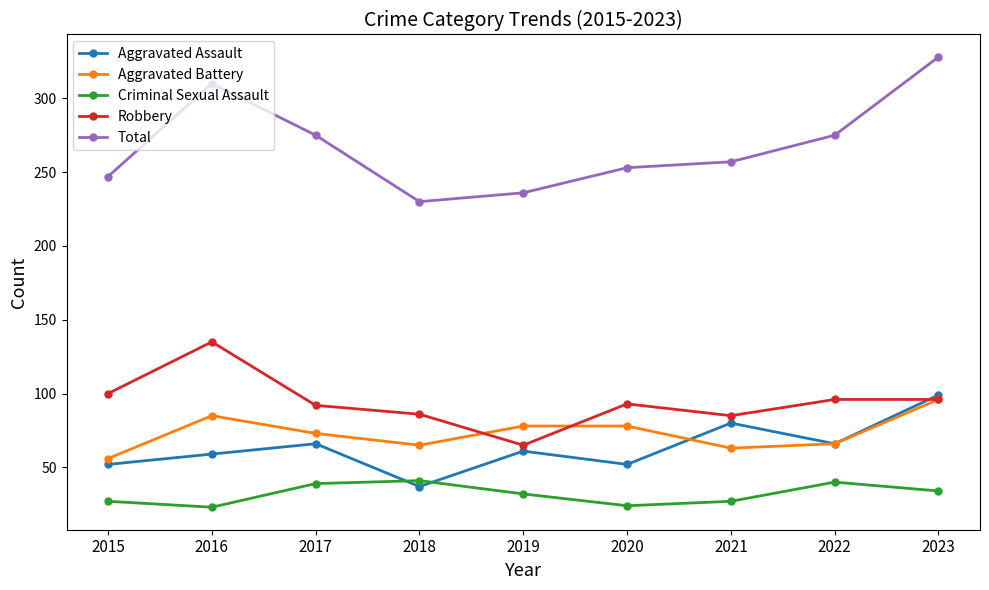

True or false: Criminal Sexual Assault and Aggravated Assault cross at least once.

True